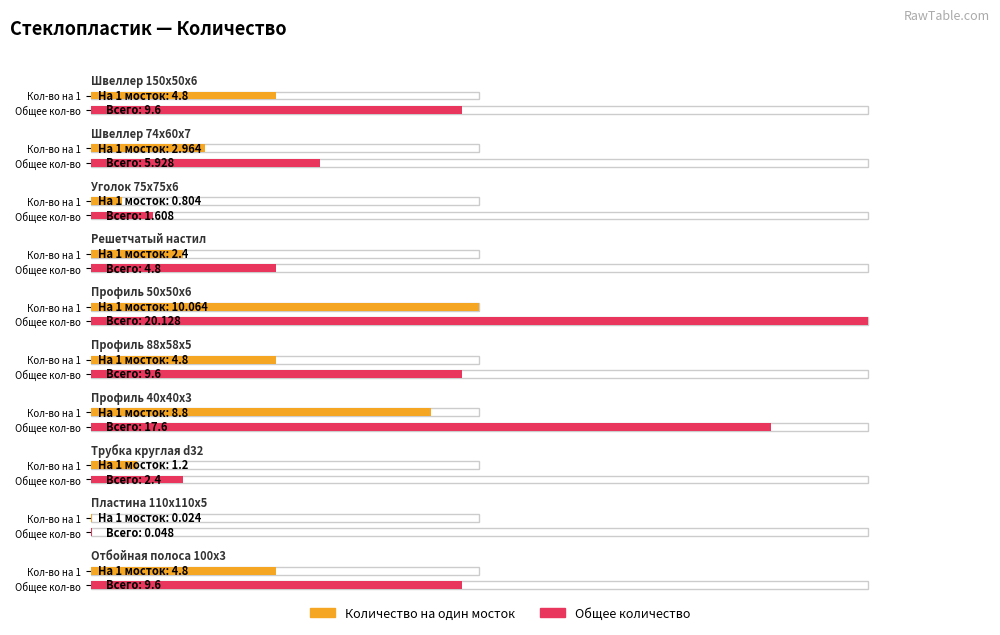

Which series changed the most between Швеллер 150x50x6 and Швеллер 74x60x7?

Общее количество